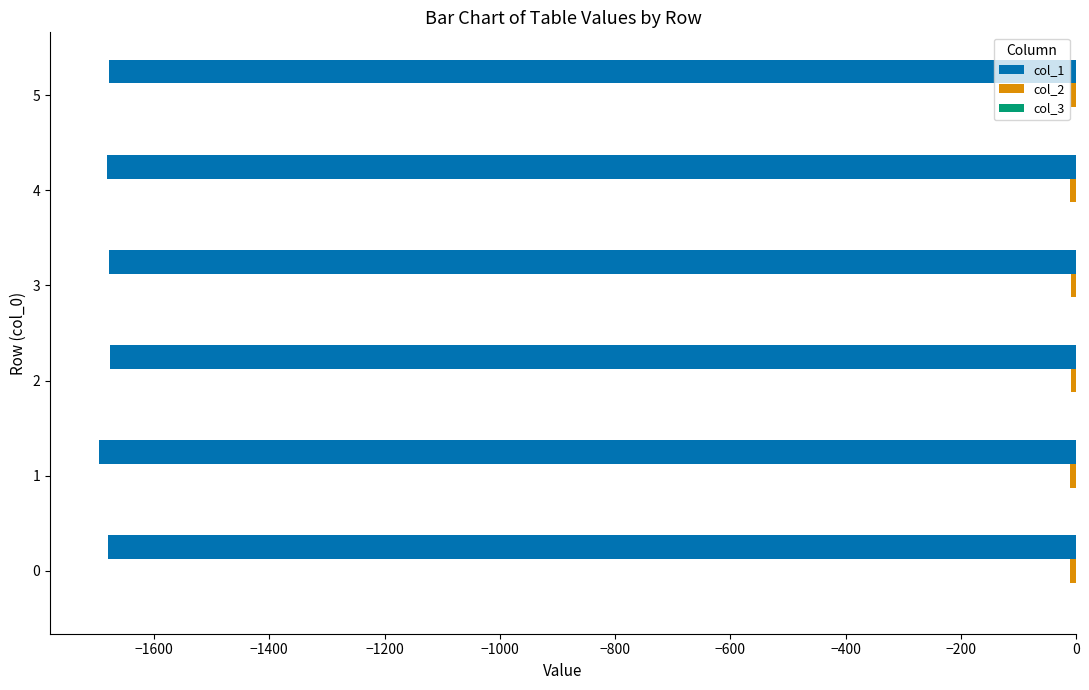

The value of col_1 at 4 is -2877.4. True or false?

False